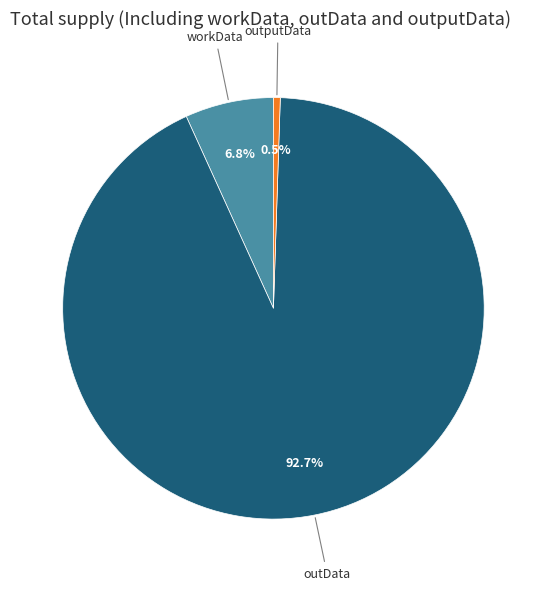

Is there any slice that represents more than half of the pie?

Yes